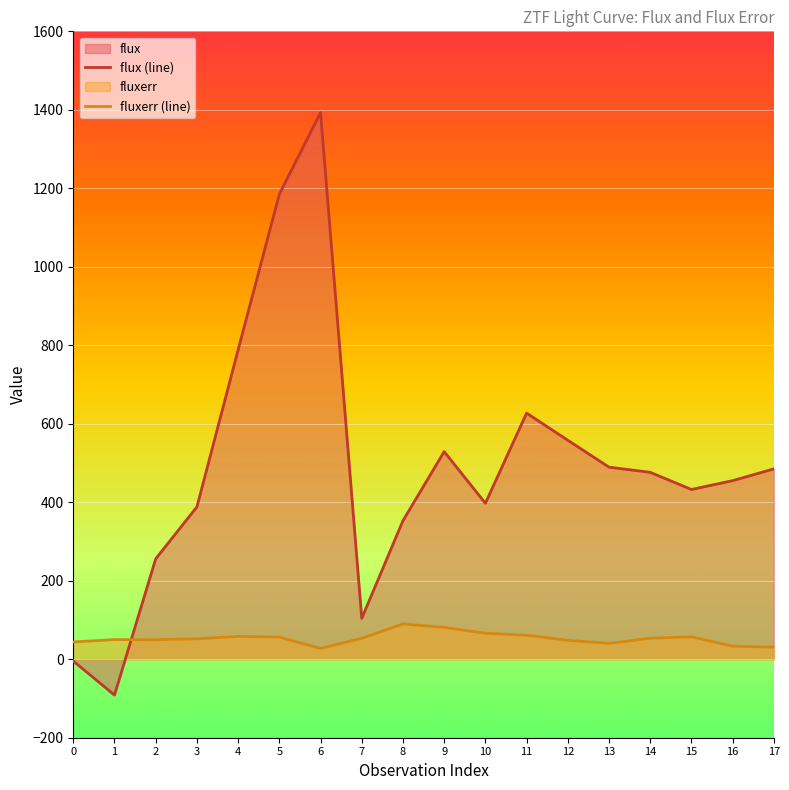

In flux (line), how many points are higher than both neighbors (excluding endpoints)?

3